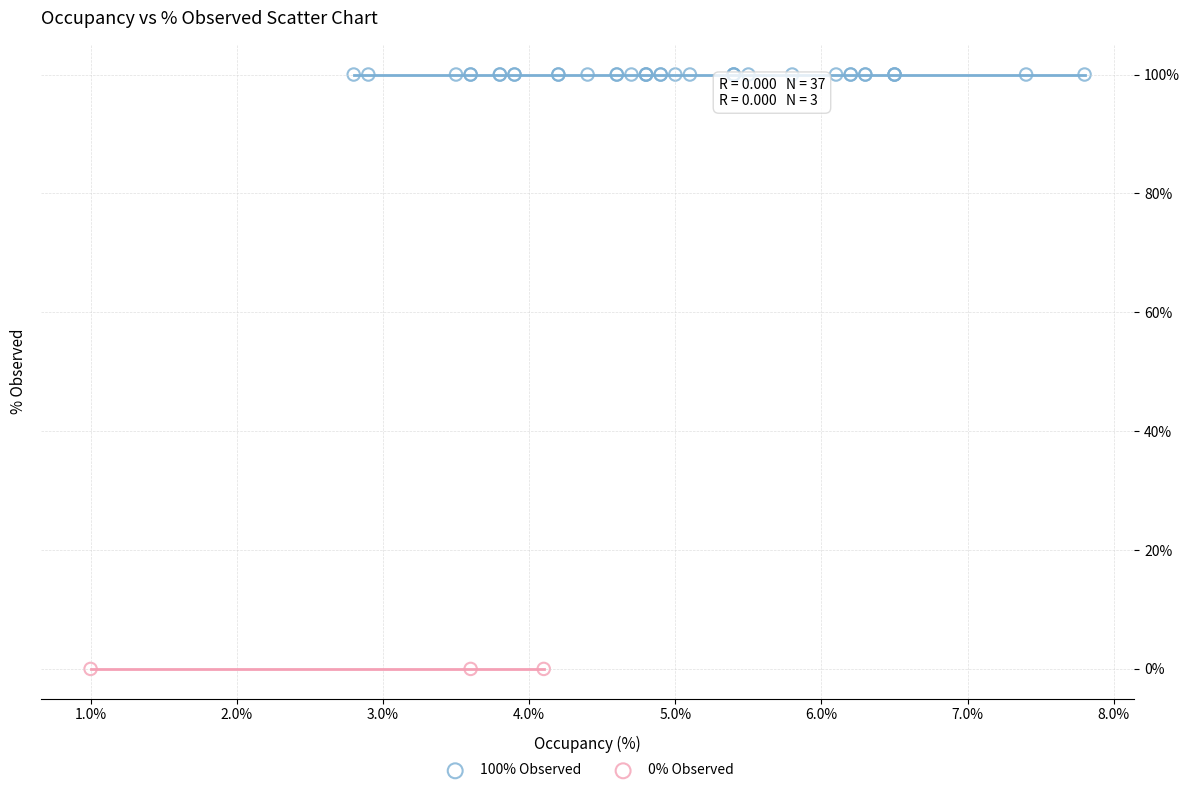

Which series contains the highest Y value?

100% Observed